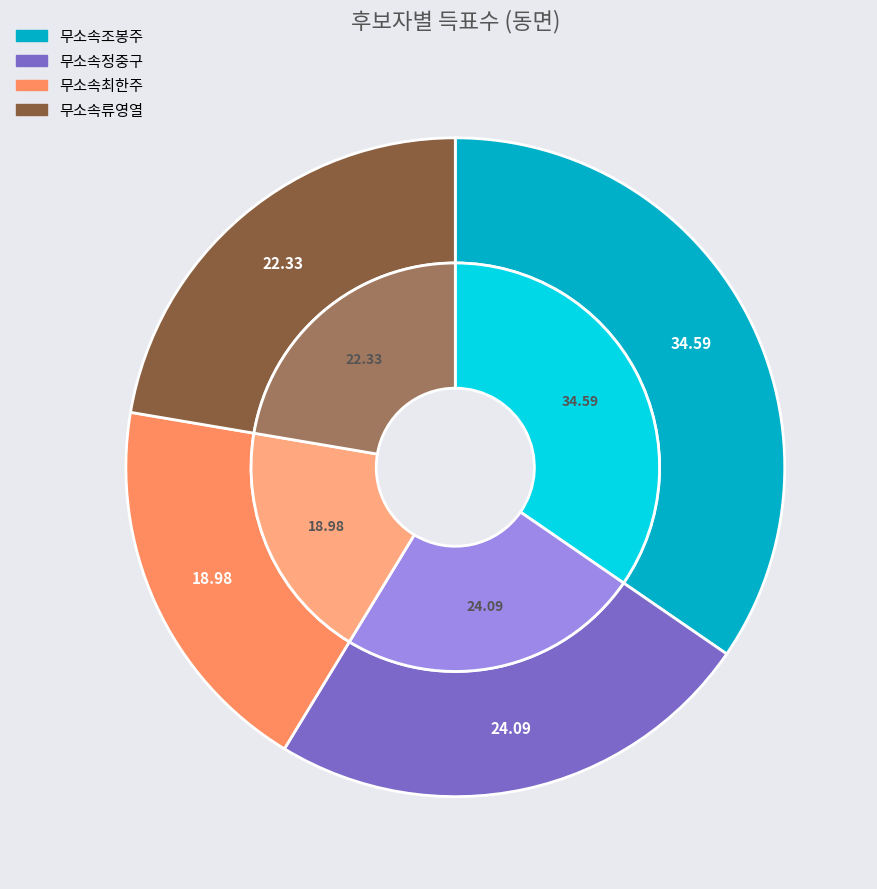

Count the number of slices in the pie.

4